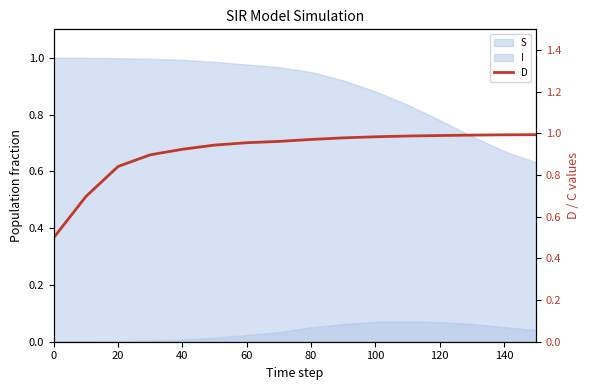

True or false: the data shows 1.4 at 140.

False